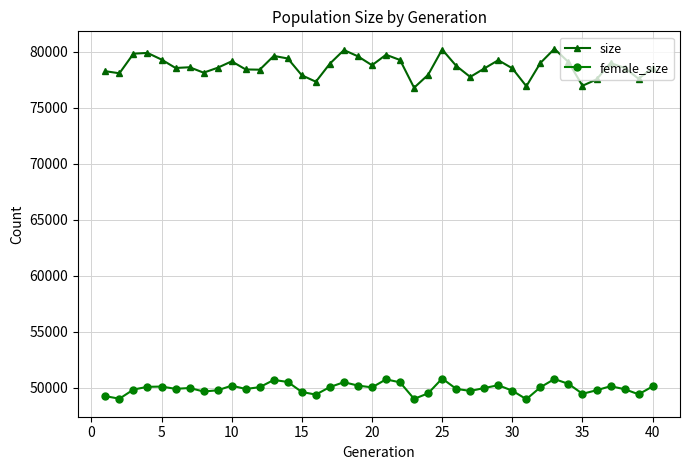

What are all the series names shown in the legend?

size, female_size